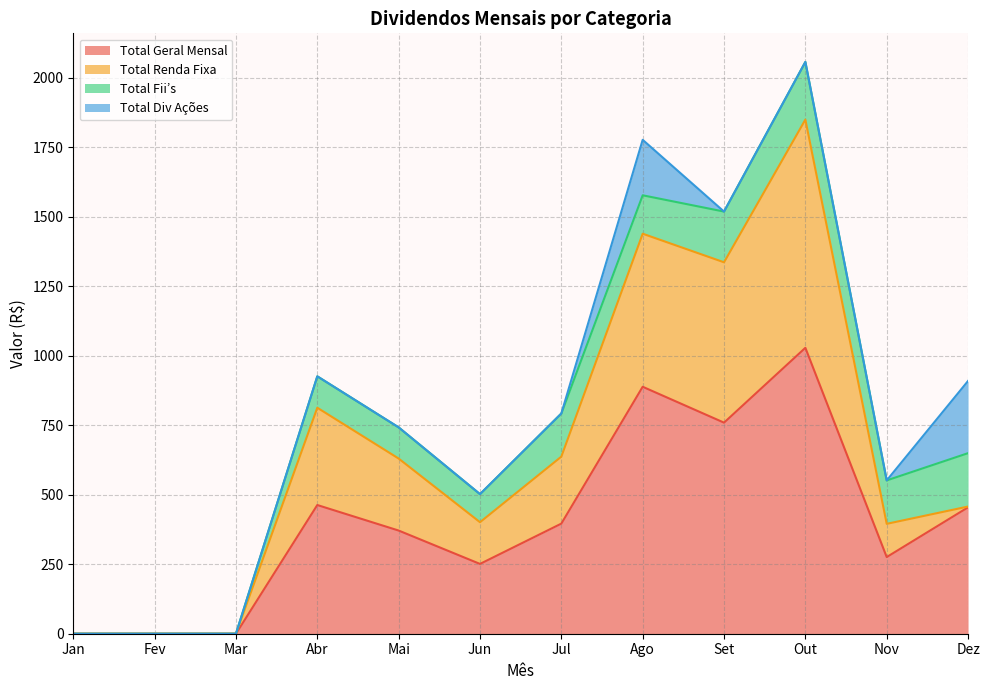

List the labels in order of Total Div Ações value, smallest first.

Jan, Fev, Mar, Abr, Mai, Jun, Jul, Set, Out, Nov, Ago, Dez